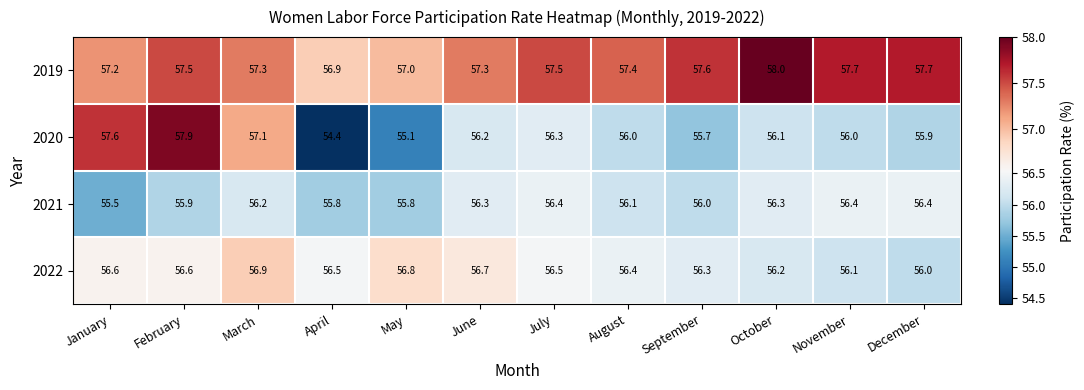

Which series has the largest total across all categories?

2019